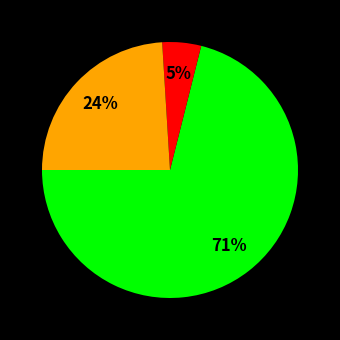

To the nearest percent, what is the average slice percentage?

33%